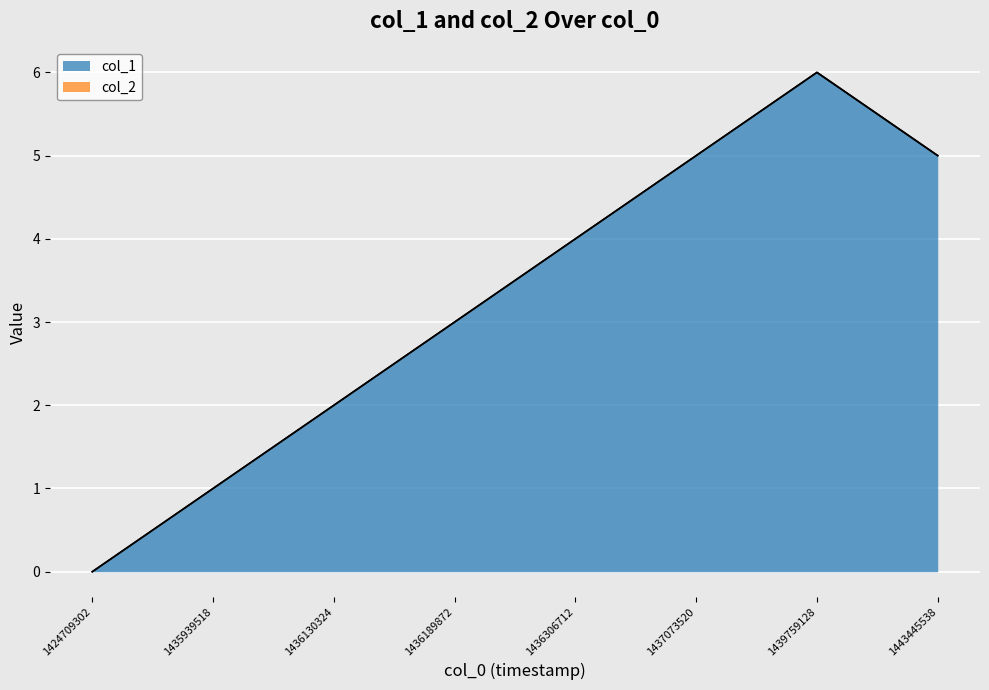

What is the difference between the maximum and second lowest values?

5